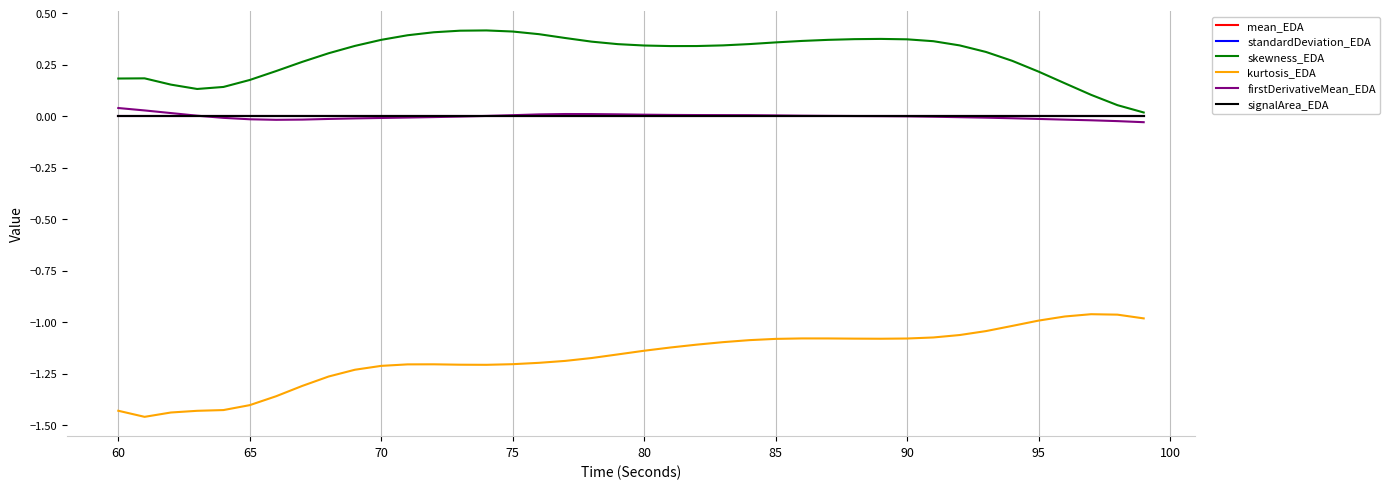

Which series has the largest total across all categories?

skewness_EDA